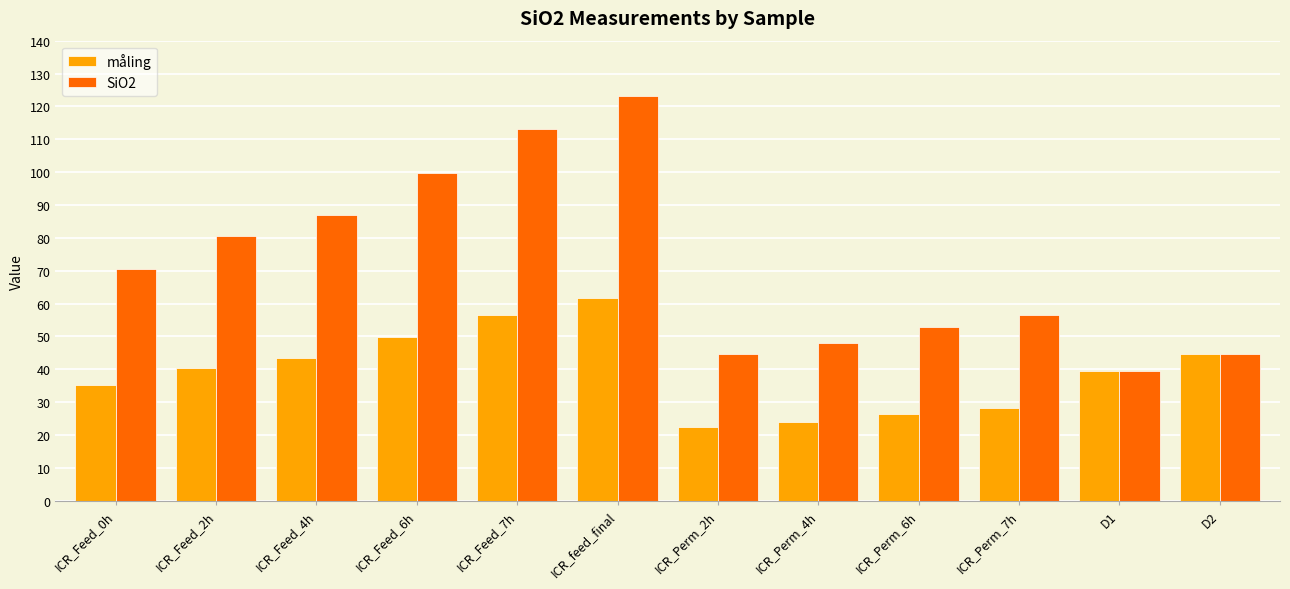

What is the minimum value for SiO2?

39.4